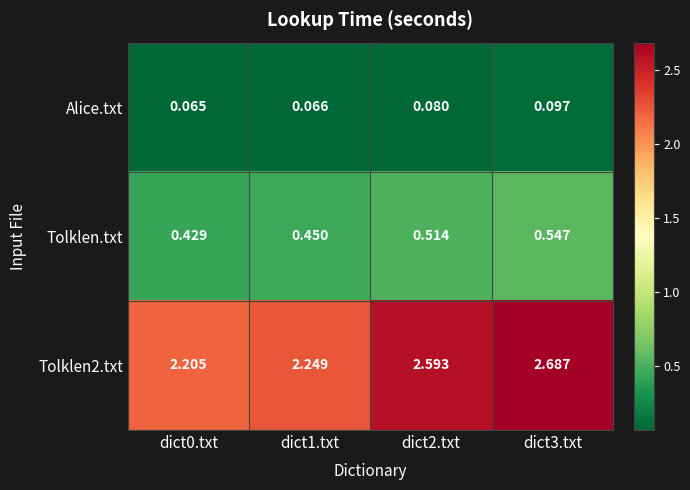

Between dict2.txt and dict3.txt, which series saw the biggest shift?

Tolklen2.txt